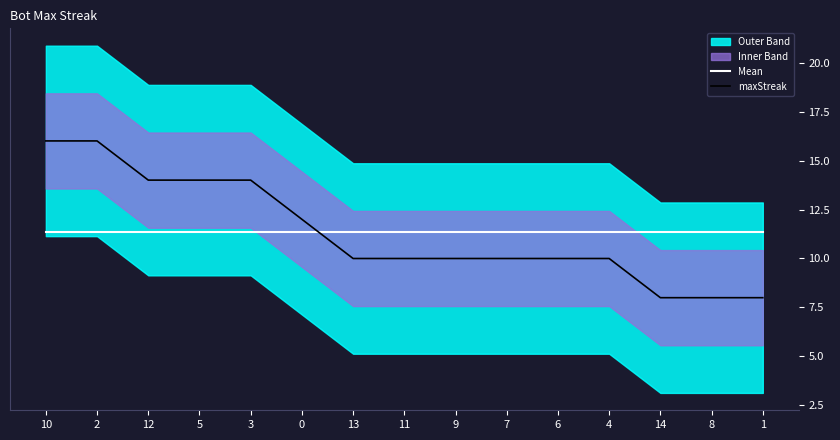

Reading left to right, what are all the values shown in this chart?

Mean: 10=11.3	2=11.3	12=11.3	5=11.3	3=11.3	0=11.3	13=11.3	11=11.3	9=11.3	7=11.3	6=11.3	4=11.3	14=11.3	8=11.3	1=11.3
maxStreak: 10=16.0	2=16.0	12=14.0	5=14.0	3=14.0	0=12.0	13=10.0	11=10.0	9=10.0	7=10.0	6=10.0	4=10.0	14=8.0	8=8.0	1=8.0